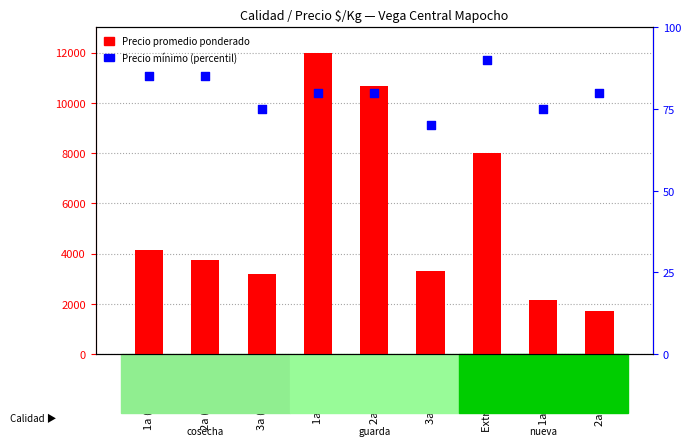

At which category is the sum across all series the highest?

1a (guarda)